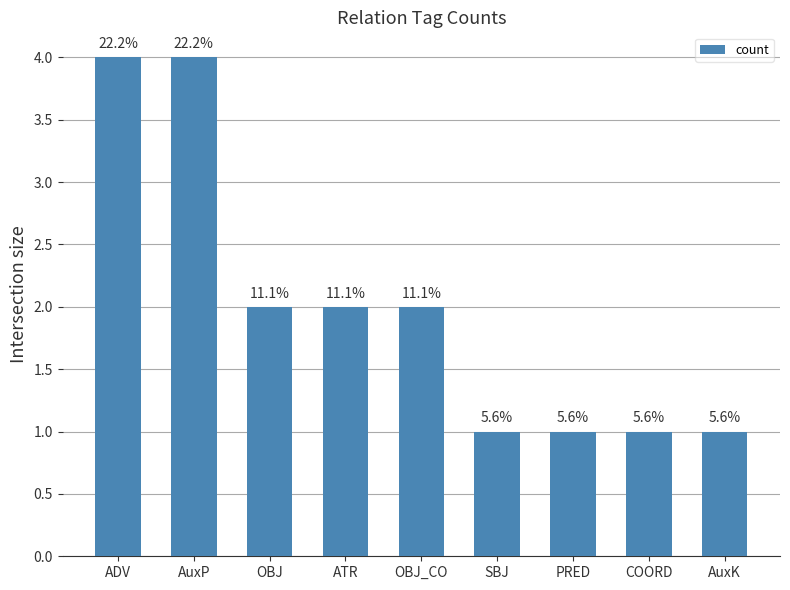

Are the bars horizontal?

No